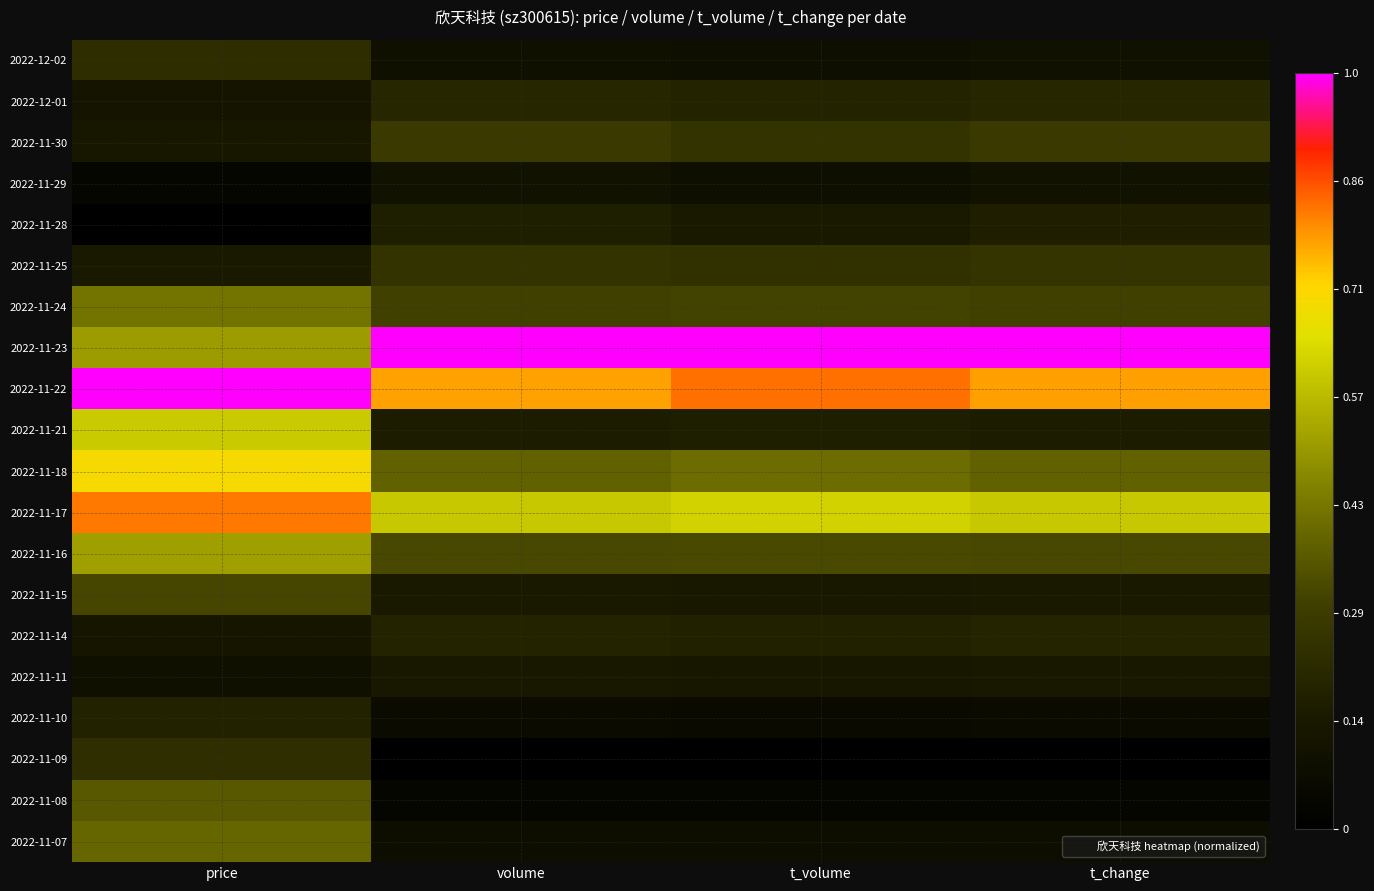

Which has a higher value, t_volume or t_change?

t_change